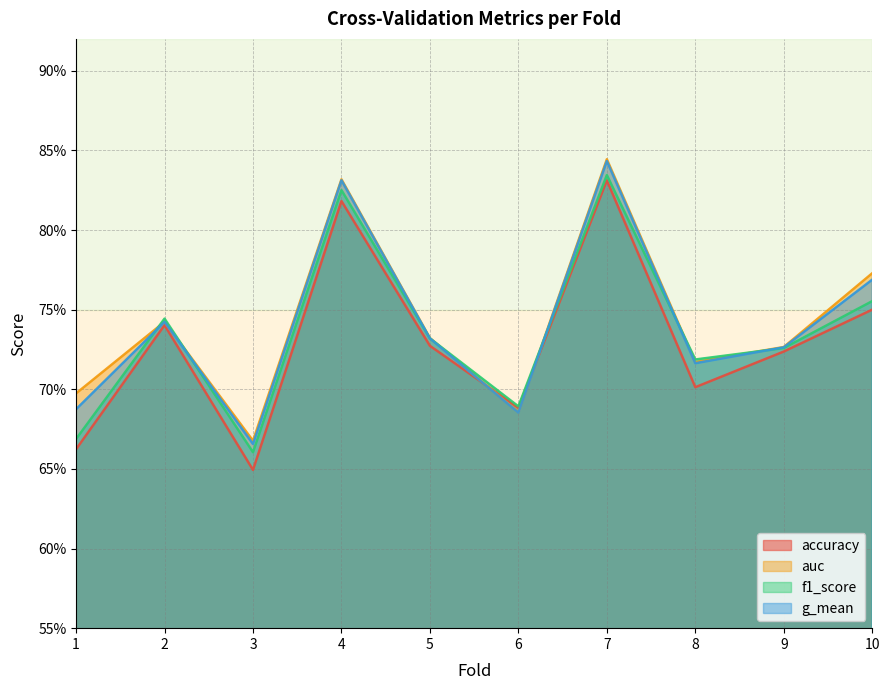

What is the difference between the maximum and minimum values in the auc series?

0.2